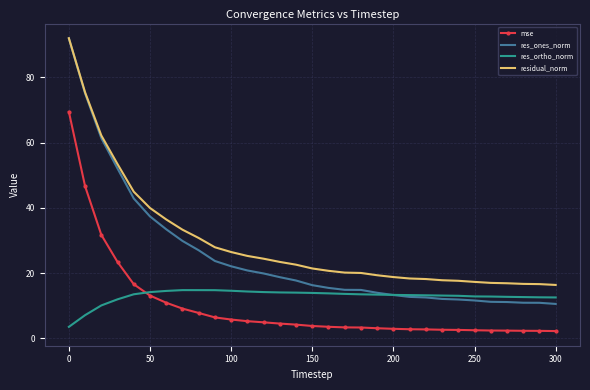

Which series has the largest total across all categories?

residual_norm